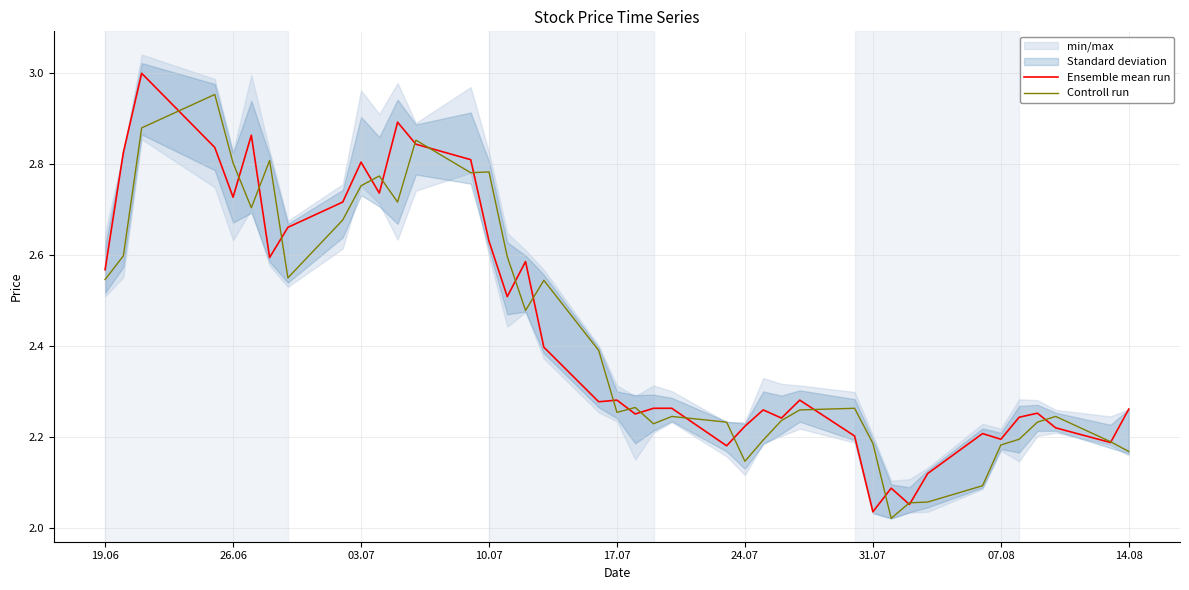

Rank the series by their maximum value, from lowest to highest.

Controll run, Ensemble mean run